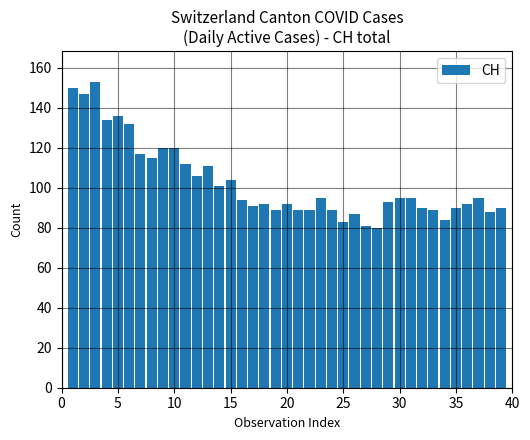

What is the value of the 4th bar from the left?

134